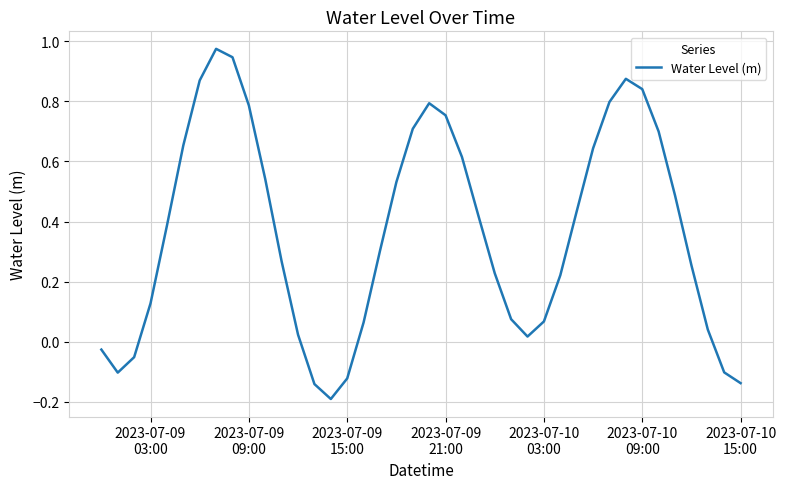

How many lines are shown in the chart?

1